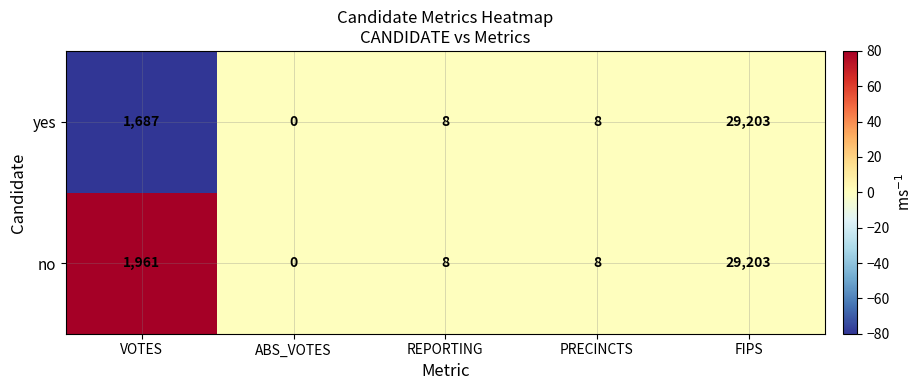

Which series has the largest total across all categories?

no